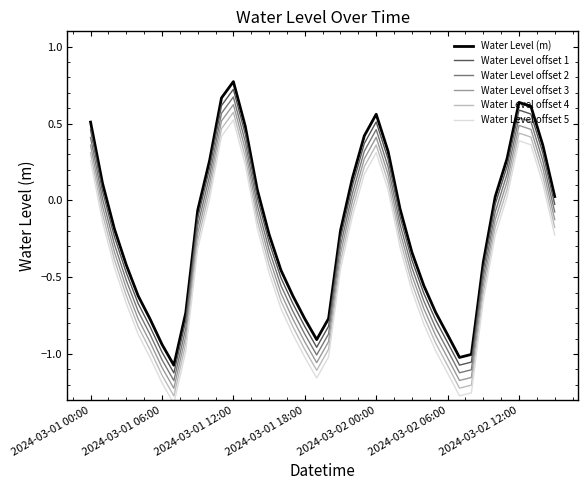

What is the difference between the maximum and minimum values in the Water Level offset 4 series?

1.8